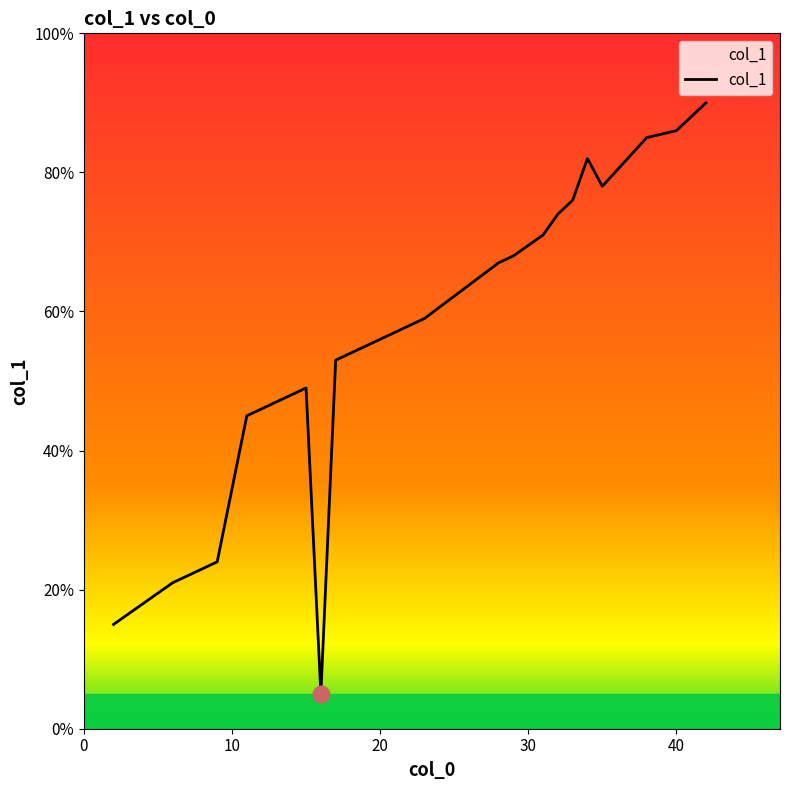

What is the maximum value shown in the chart?

90